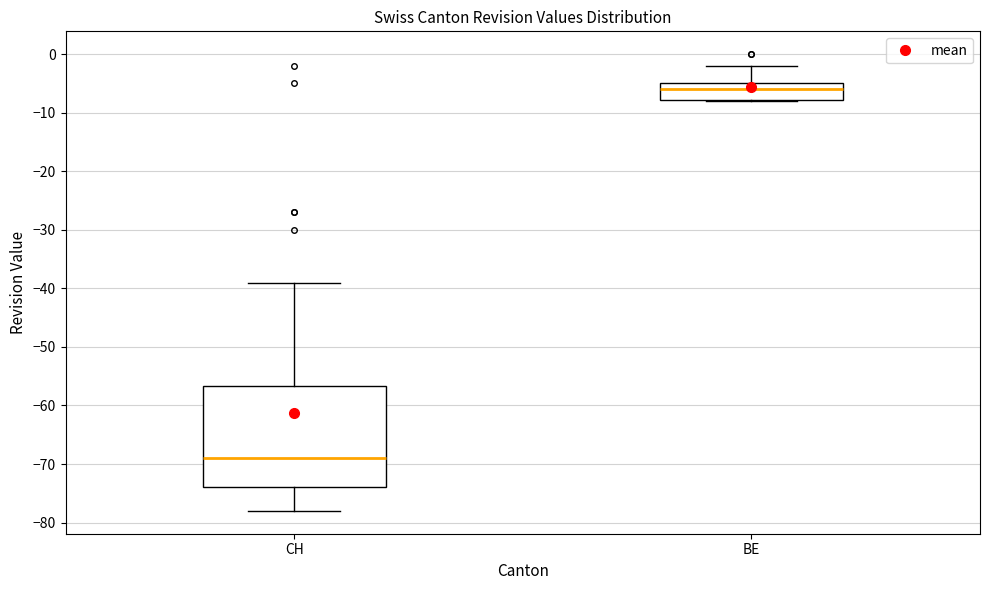

Where does the median line of the box for BE sit on the y-axis? The values are not printed on the chart, so give them approximately, as read against the axis.

-6